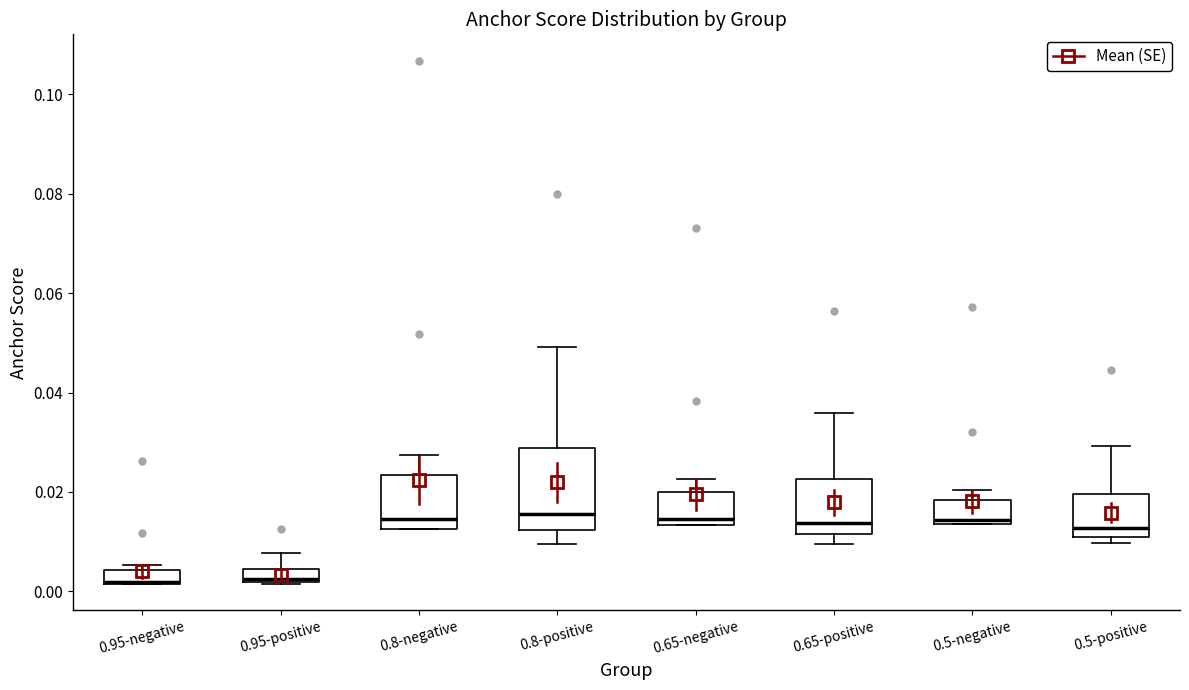

Where is the upper edge of the box for 0.65-negative on the y-axis? The values are not printed on the chart, so give them approximately, as read against the axis.

0.020